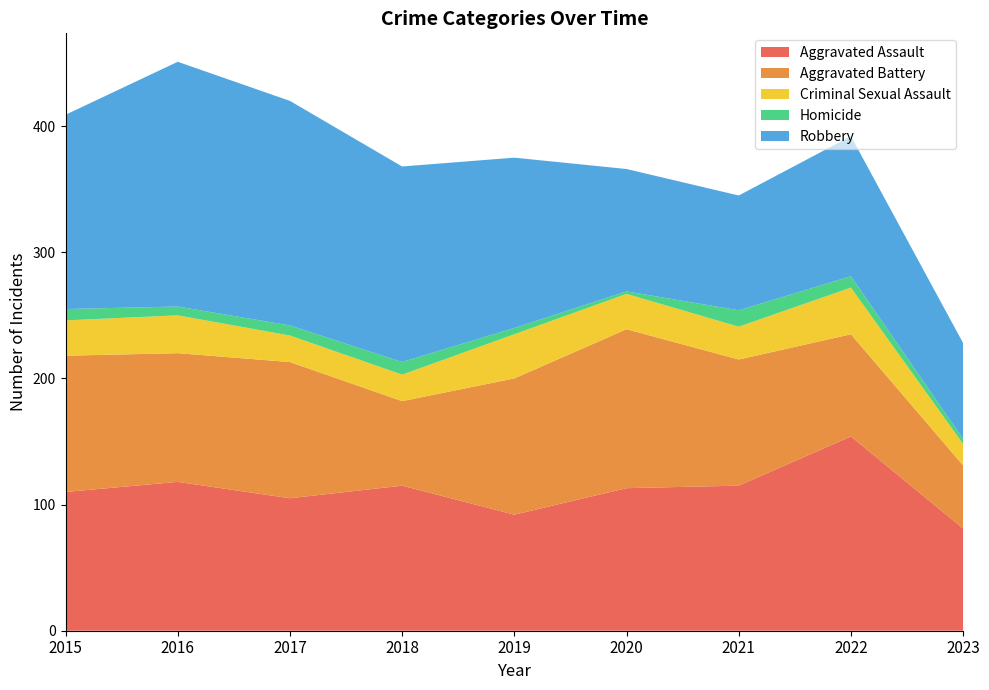

Reading left to right, extract all data points from this chart.

Aggravated Assault: 2015=110	2016=118	2017=105	2018=115	2019=92	2020=113	2021=115	2022=154	2023=81
Aggravated Battery: 2015=108	2016=102	2017=108	2018=67	2019=108	2020=126	2021=100	2022=81	2023=50
Criminal Sexual Assault: 2015=28	2016=30	2017=21	2018=21	2019=35	2020=28	2021=26	2022=37	2023=17
Homicide: 2015=9	2016=7	2017=8	2018=10	2019=5	2020=2	2021=13	2022=9	2023=4
Robbery: 2015=154	2016=194	2017=178	2018=155	2019=135	2020=97	2021=91	2022=111	2023=76